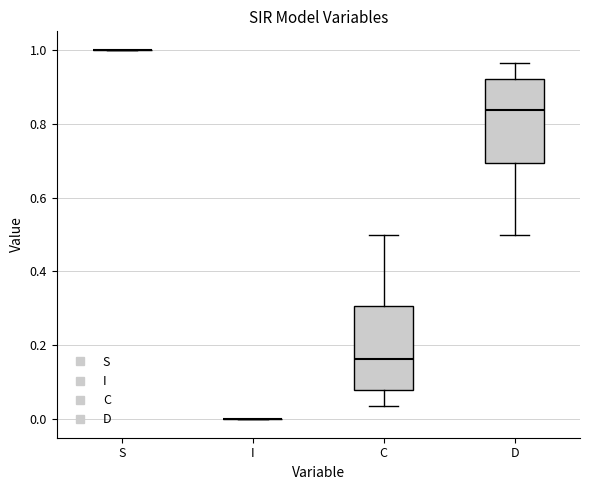

Reading left to right, transcribe this box plot: for each box, give where its median line is, the range the box spans, and where its two whiskers end, as read against the y-axis. The values are not printed on the chart, so give them approximately, as read against the axis.

S: box collapsed to a line at 1.00, whiskers 1.00 to 1.00
I: box collapsed to a line at 0.00, whiskers 0.00 to 0.00
C: median 0.16, box 0.08 to 0.30, whiskers 0.04 to 0.50
D: median 0.84, box 0.70 to 0.92, whiskers 0.50 to 0.96